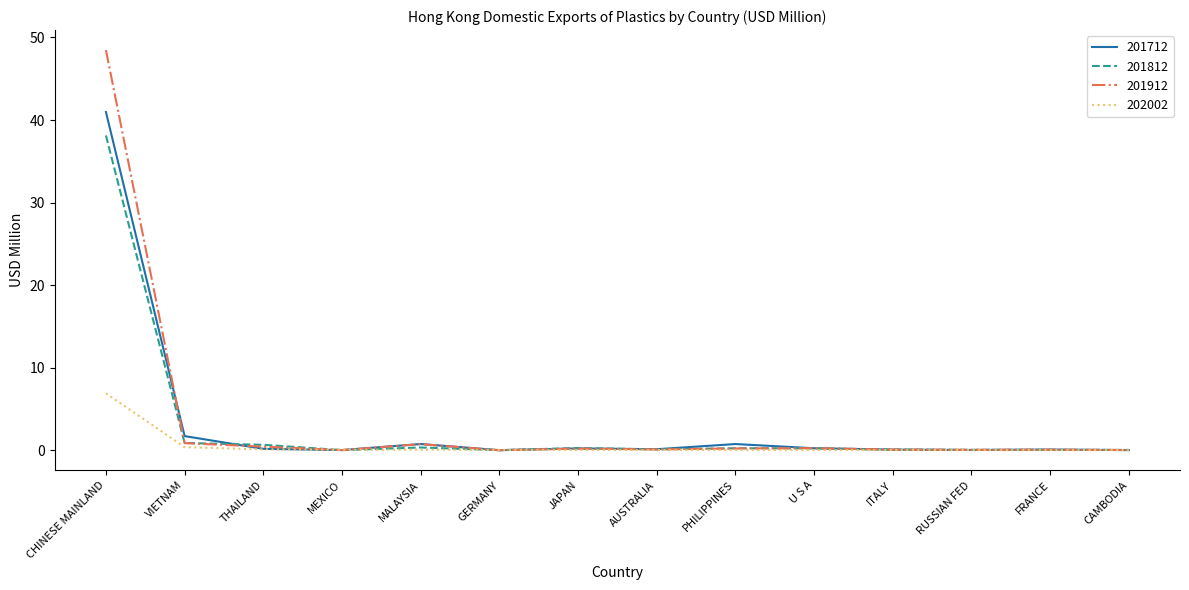

Does the chart have visible grid lines?

No